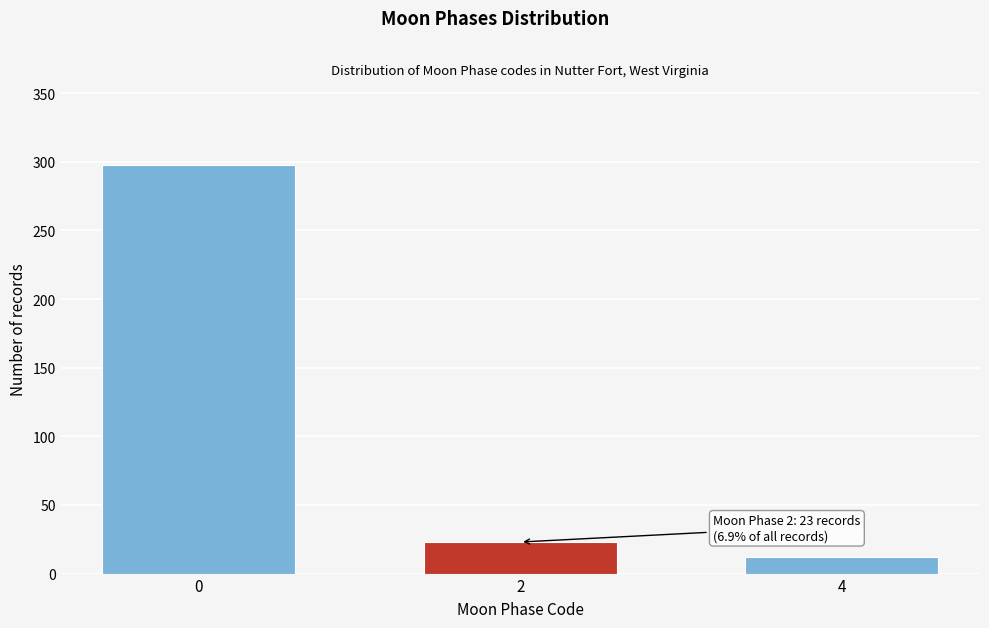

Reading left to right, extract all data points from this chart.

0=298	2=23	4=12